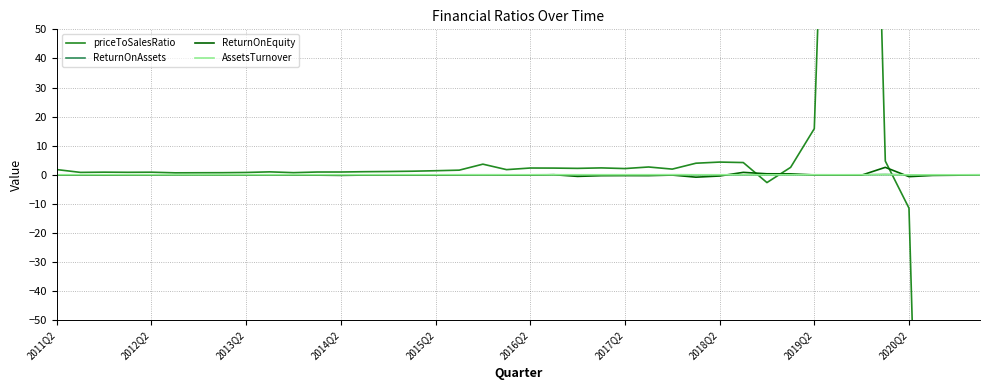

What is the maximum value for ReturnOnEquity?

2.6